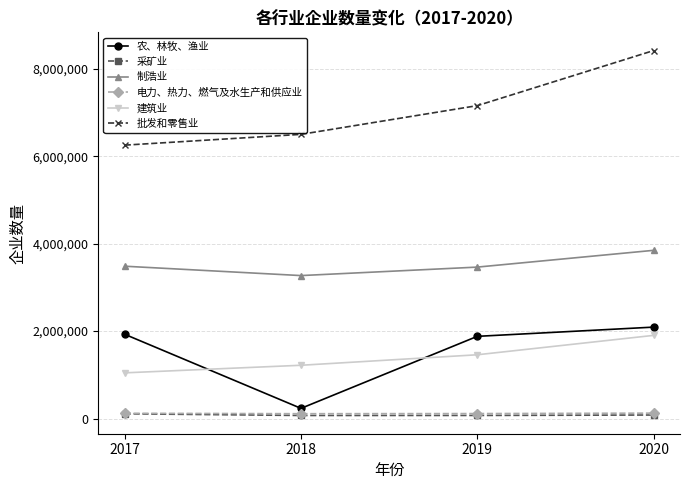

Between 2017 and 2020, which series saw the biggest shift?

批发和零售业